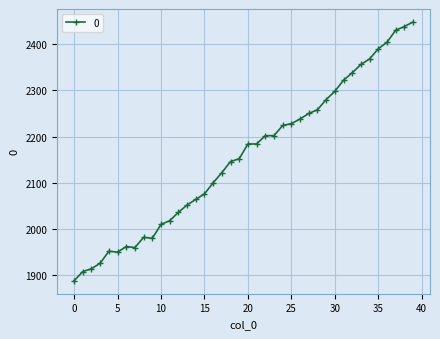

How many data points are less than 2184?

20